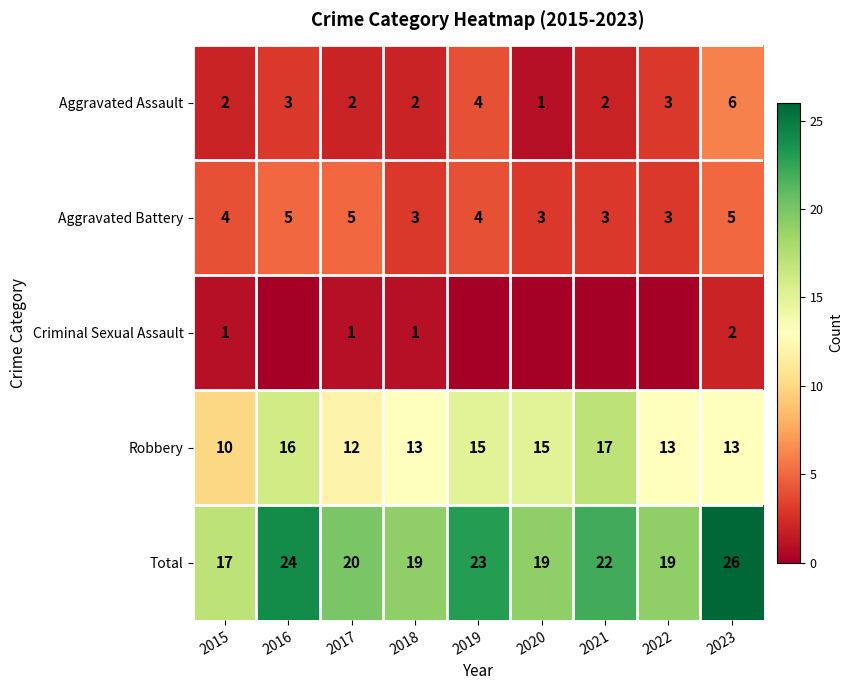

How many categories are shown in the chart?

9